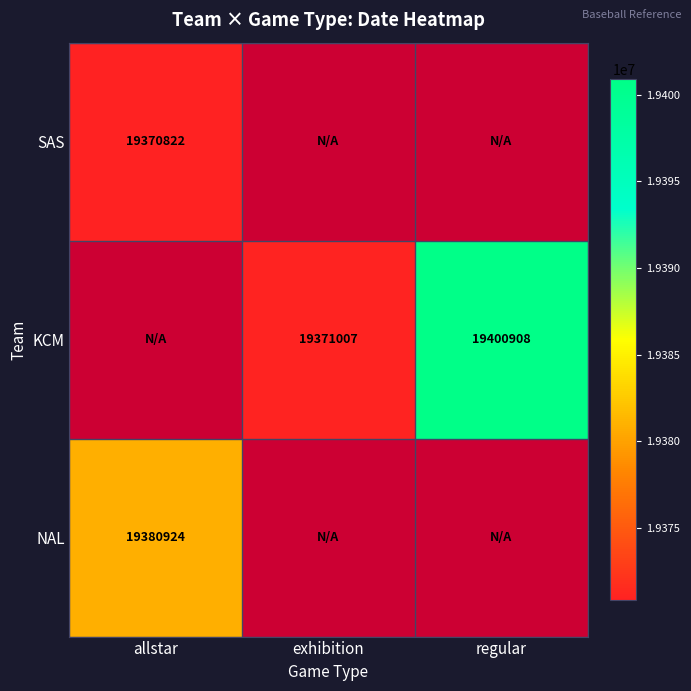

Is it true that KCM equals 31504934.7 at exhibition?

False